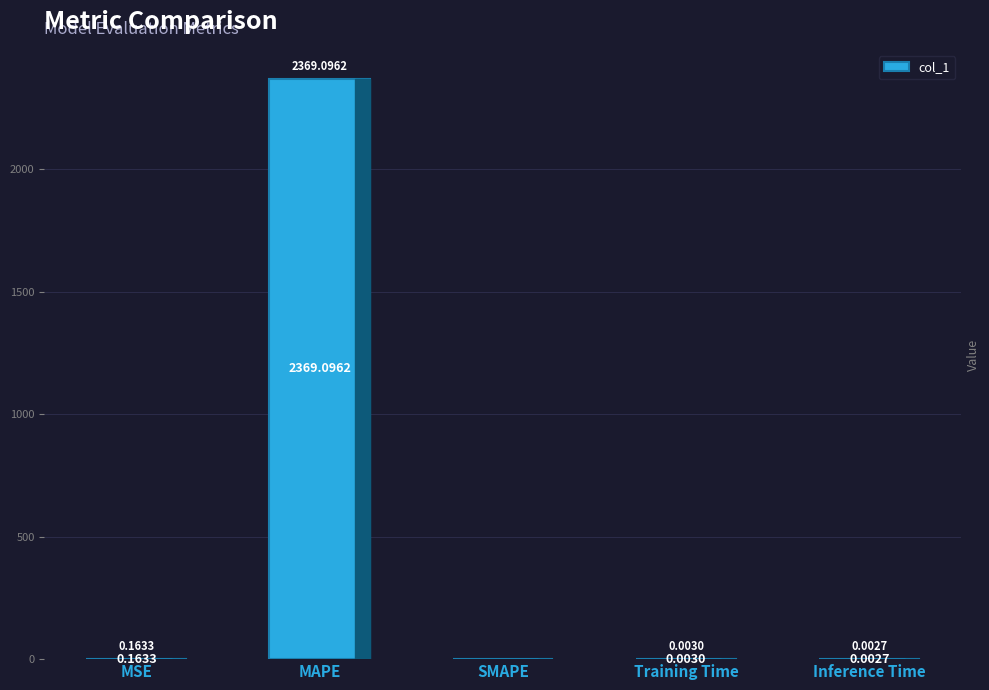

Which label corresponds to the largest value in the chart?

MAPE